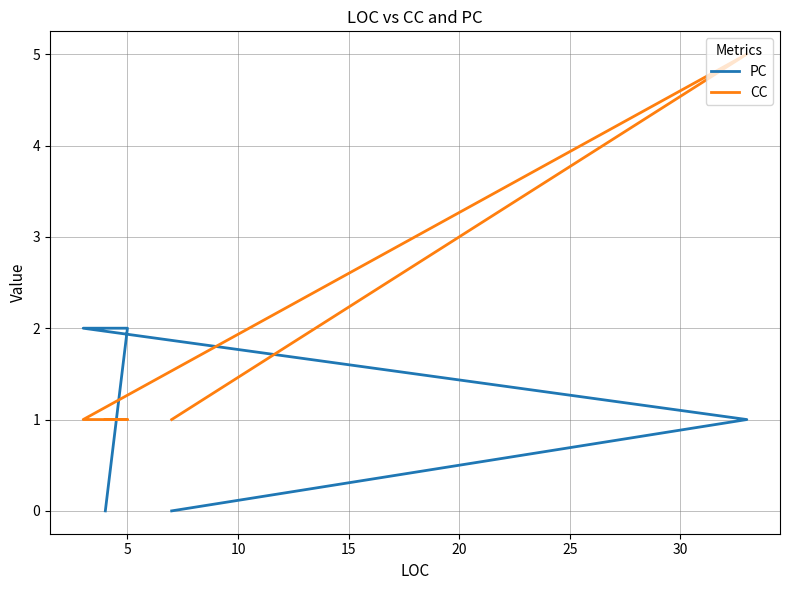

Is the value of PC at 15 greater than the value of CC at 10?

Yes